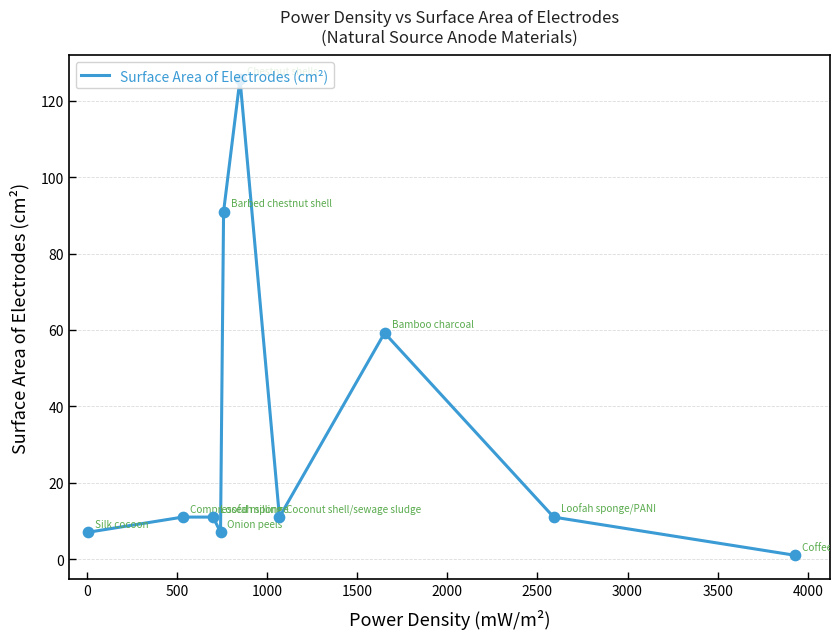

What is the greatest value displayed?

125.7